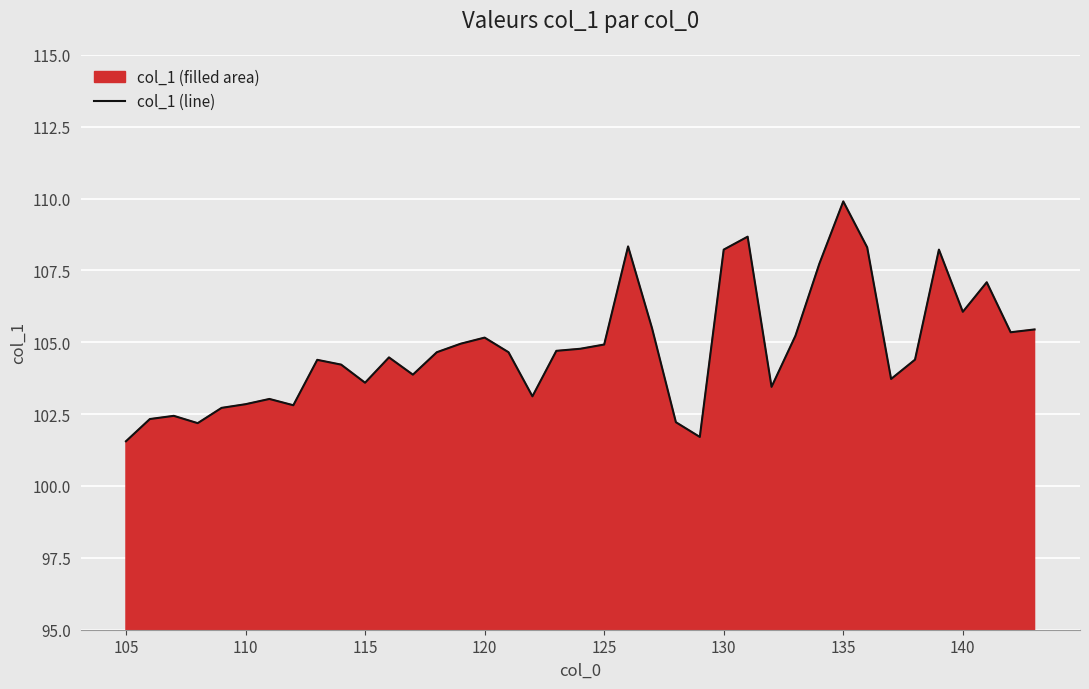

What is the greatest value displayed?

109.9